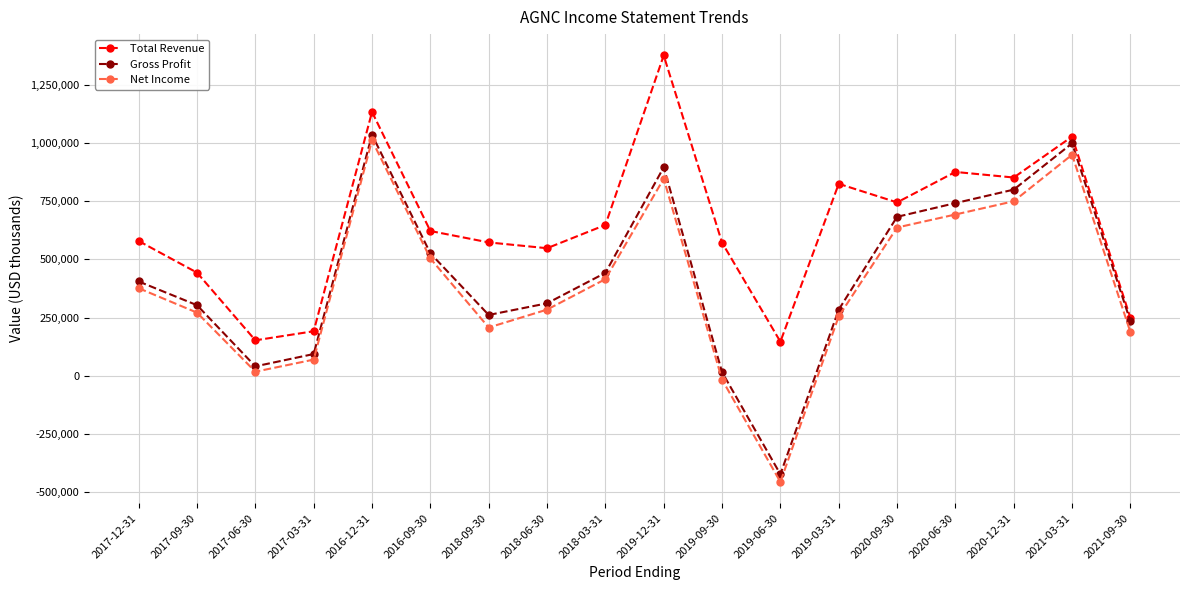

True or false: Total Revenue has more than 2 points higher than both neighbors.

True